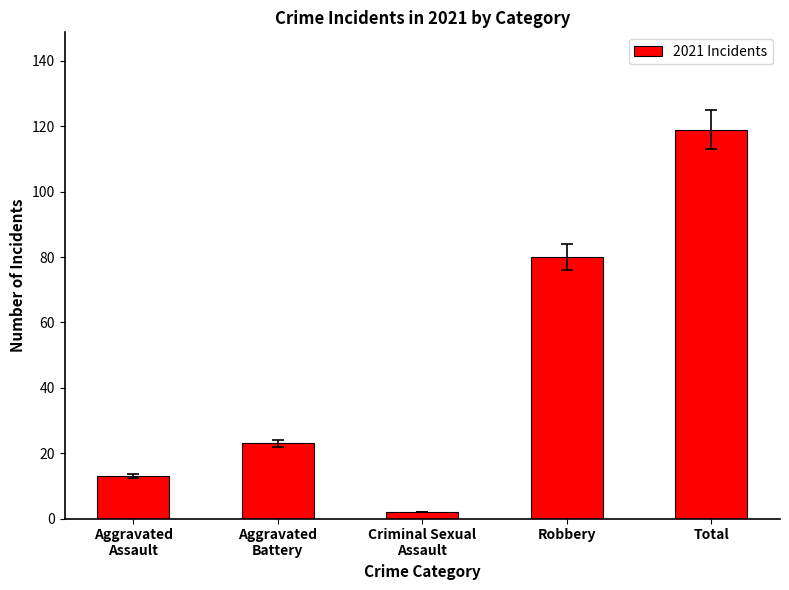

List the labels in order of value, smallest first.

Criminal Sexual
Assault, Aggravated
Assault, Aggravated
Battery, Robbery, Total